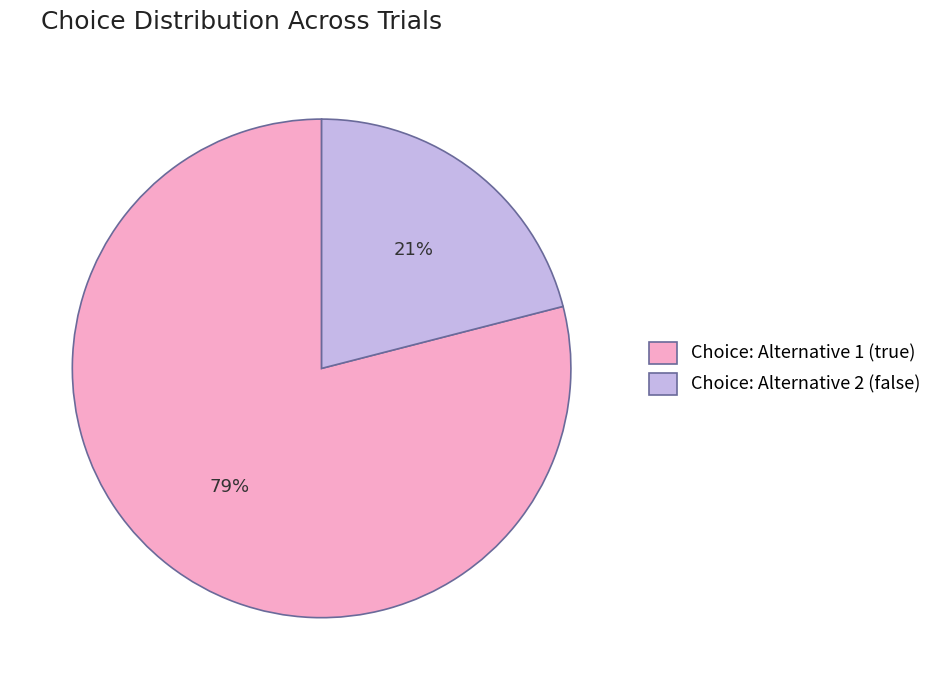

Approximately how many times larger is the value at Choice: Alternative 2 (false) compared to Choice: Alternative 1 (true)?

0.3